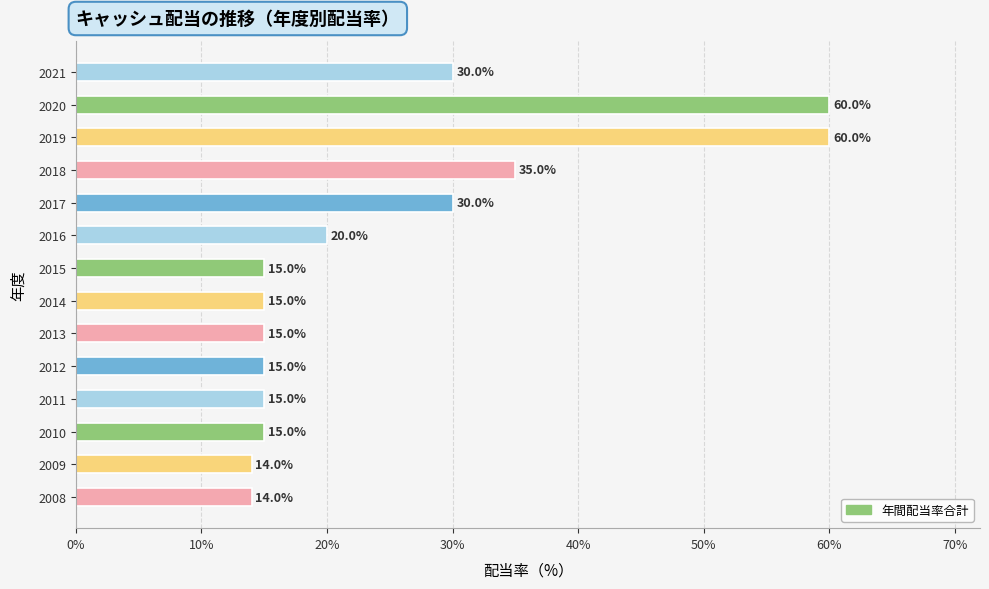

What is the difference between the maximum and minimum values?

46.0